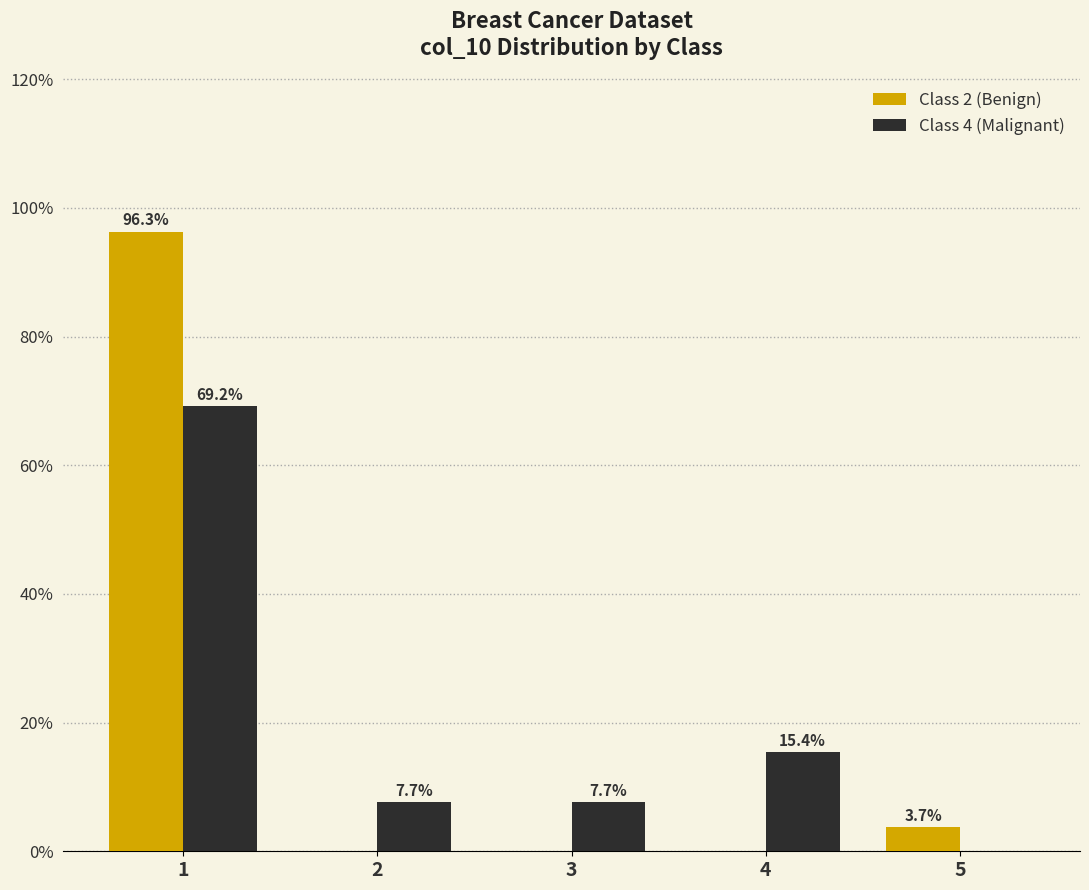

Reading left to right, what are all the values shown in this chart?

Class 2 (Benign): 1=96.3	2=0.0	3=0.0	4=0.0	5=3.7
Class 4 (Malignant): 1=69.2	2=7.7	3=7.7	4=15.4	5=0.0